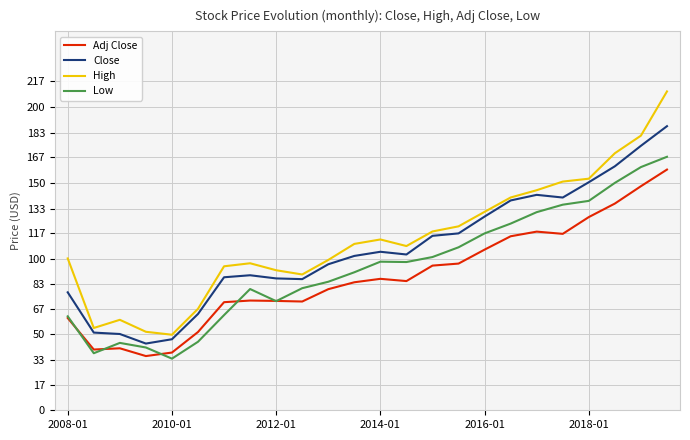

Does the chart have visible grid lines?

Yes